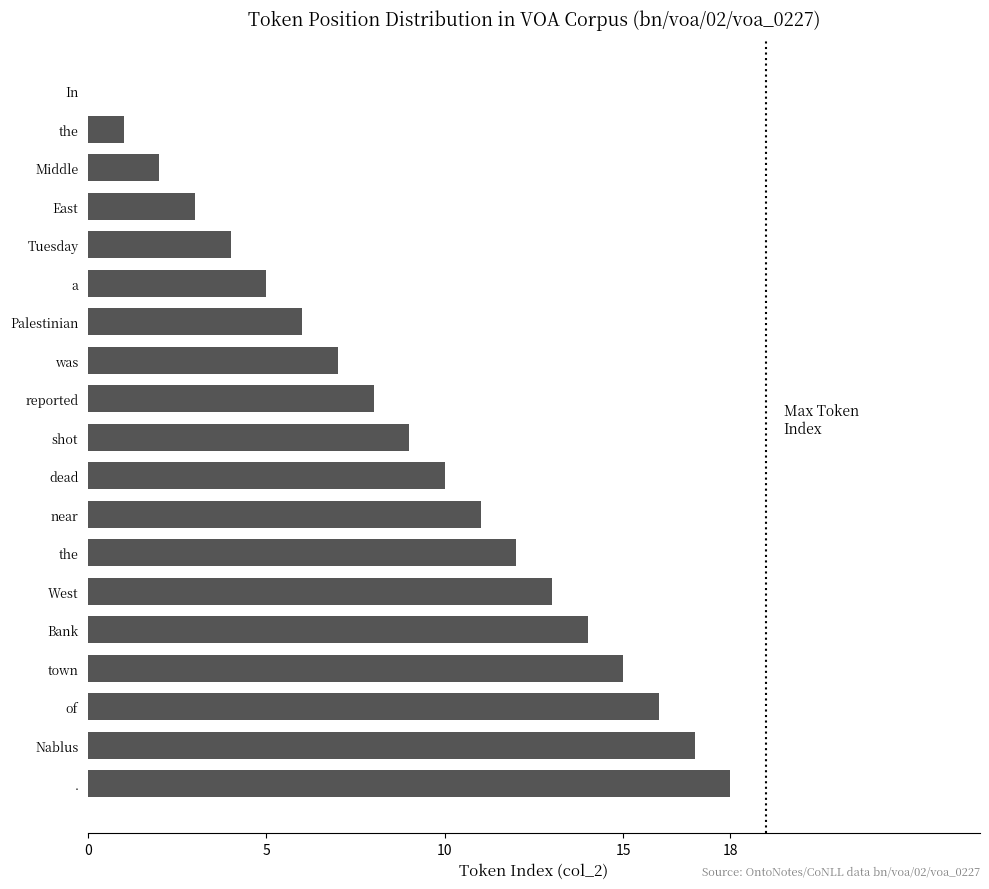

Are the bars horizontal?

Yes